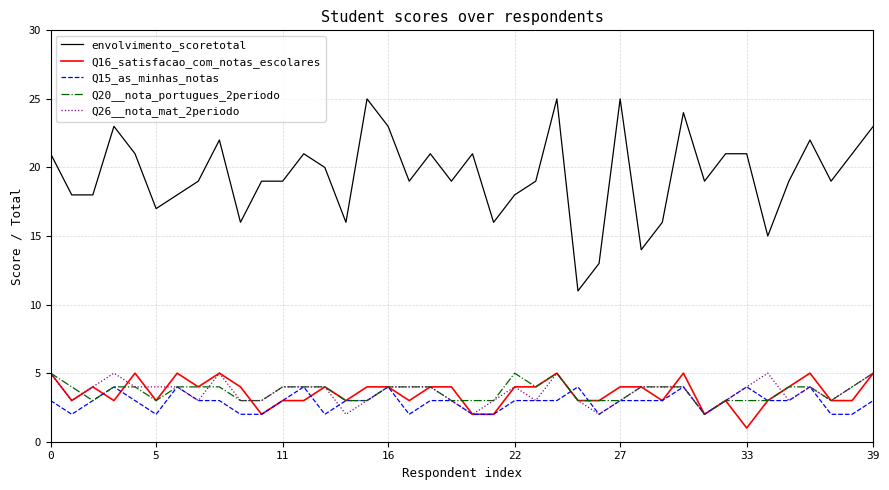

Which series has the largest range (max minus min)?

envolvimento_scoretotal